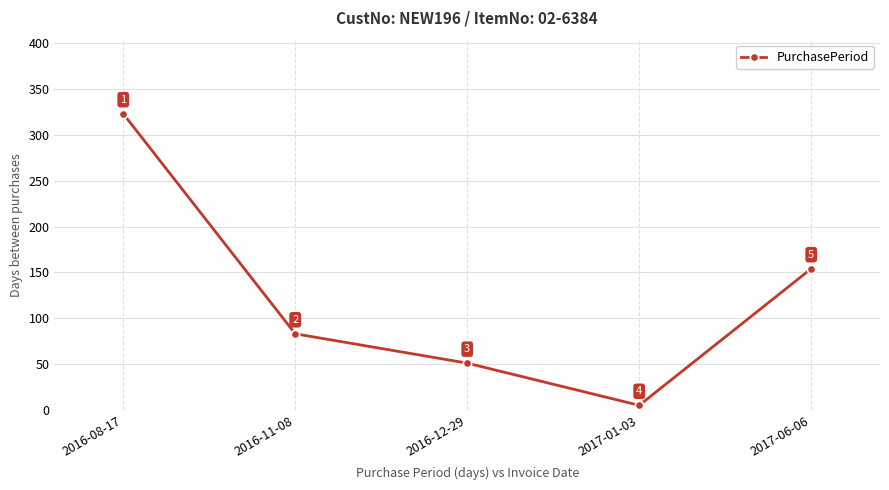

Where is the data nearest to the value 164?

2017-06-06